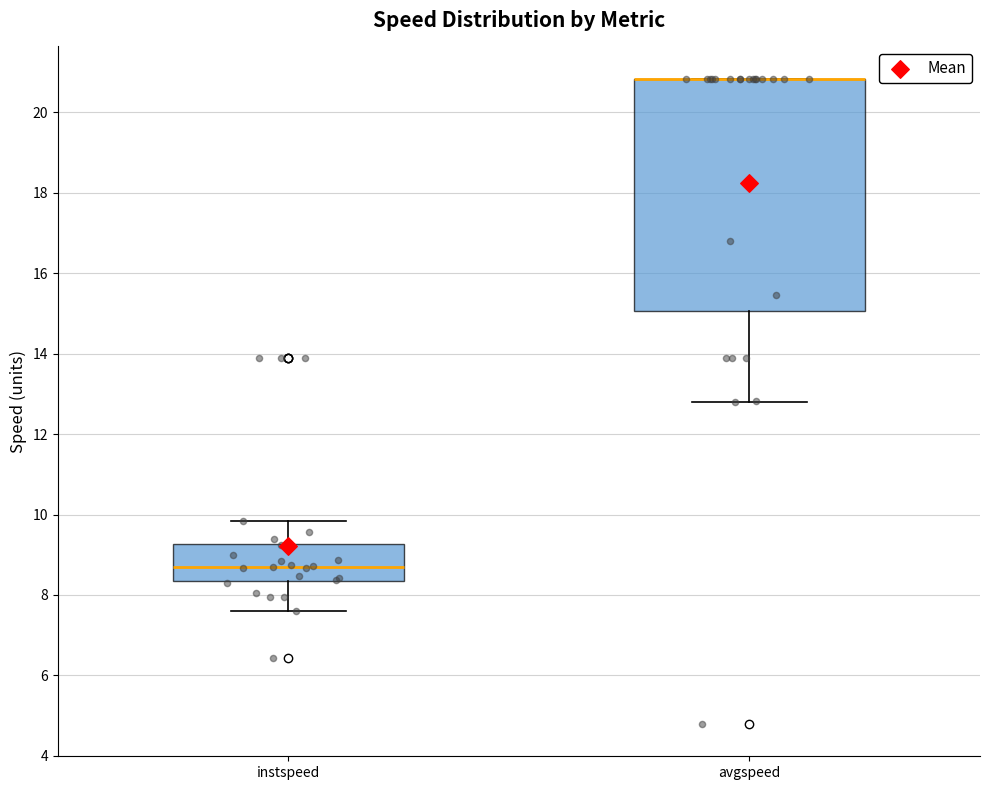

Reading left to right, transcribe this box plot: for each box, give where its median line is, the range the box spans, and where its two whiskers end, as read against the y-axis. The values are not printed on the chart, so give them approximately, as read against the axis.

instspeed: median 8.8, box 8.4 to 9.2, whiskers 7.6 to 9.8
avgspeed: median 20.8 (drawn on the box's upper edge), box 15.0 to 20.8, whiskers 12.8 to 20.8